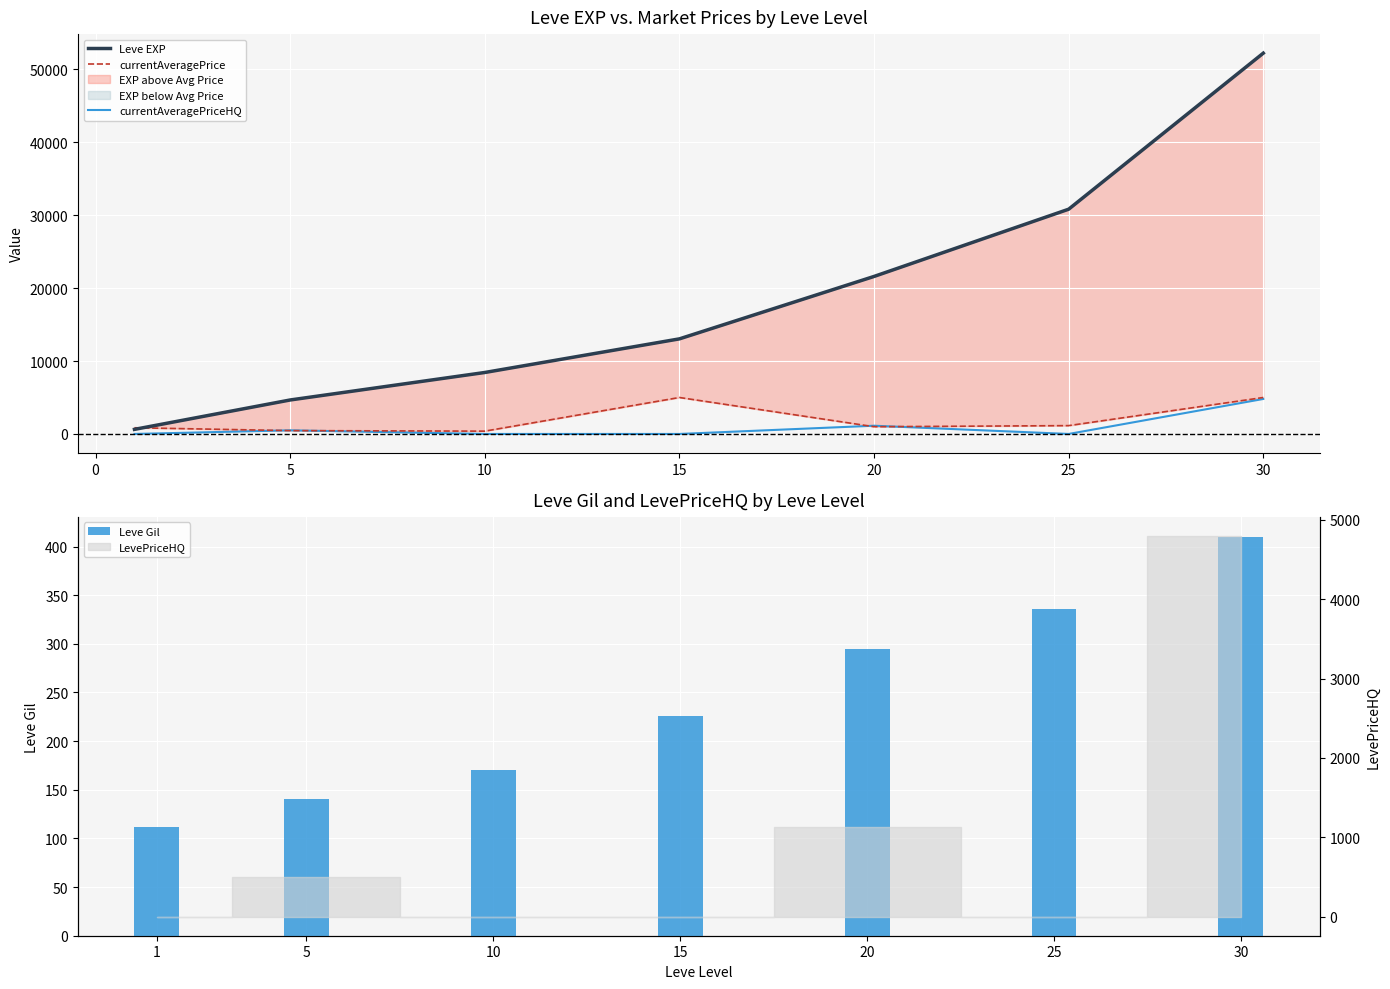

What is the maximum value for currentAveragePriceHQ?

4799